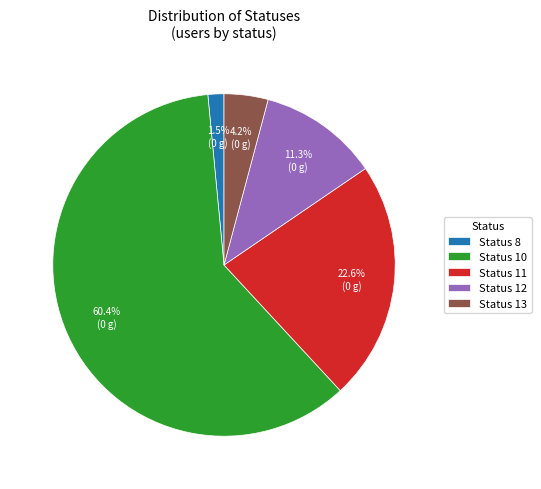

Which slice is the smallest?

Status 8